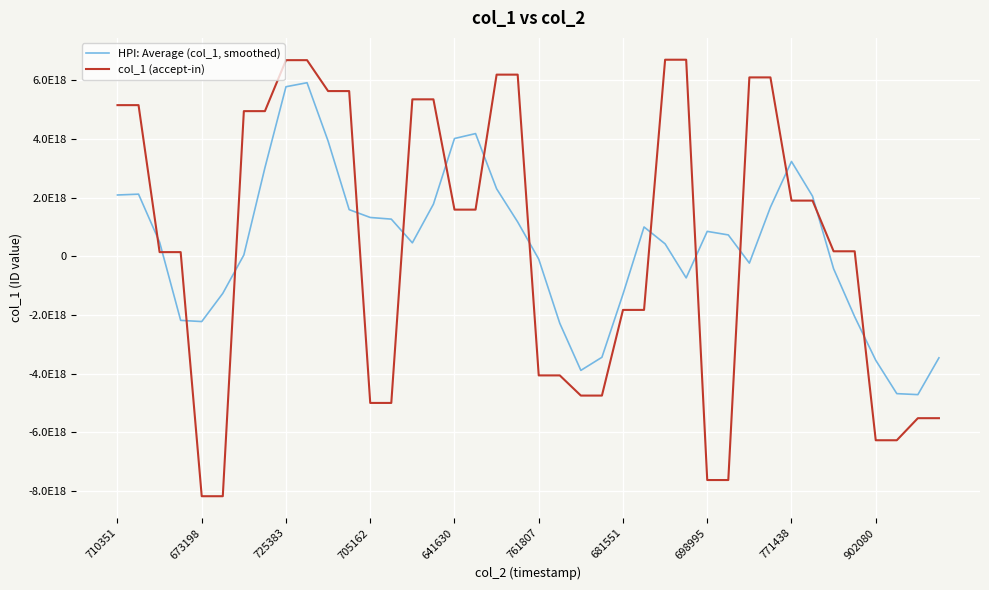

Does the chart display data point markers on the line(s)?

No